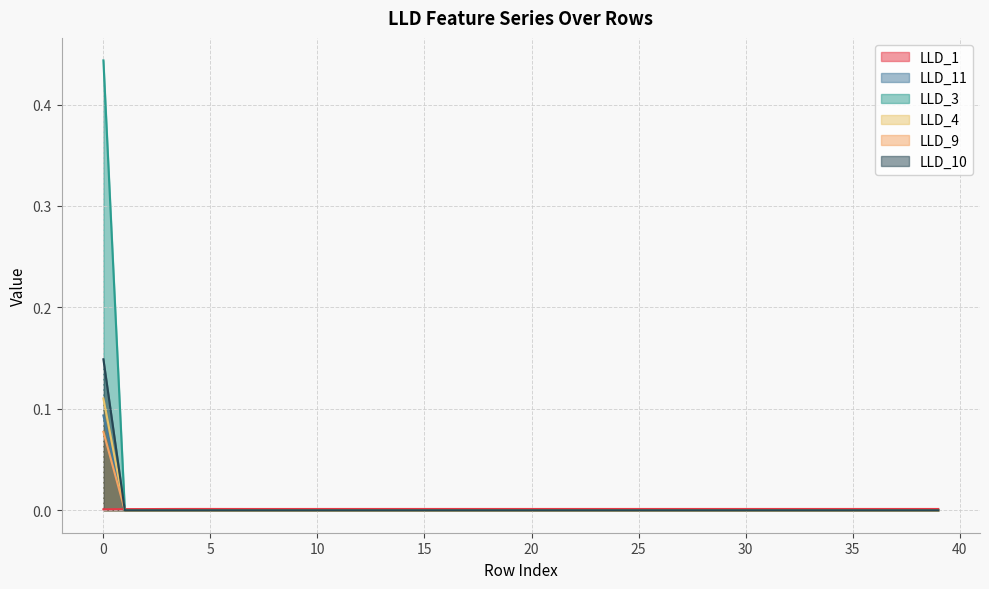

How many values in the LLD_4 series exceed 0?

1